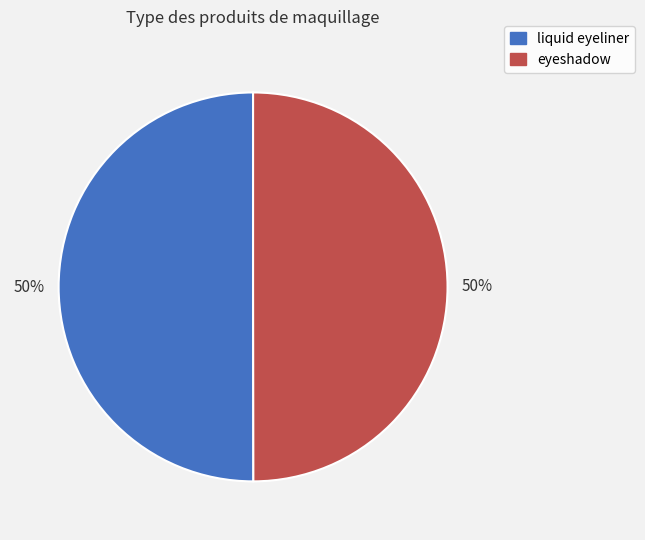

To the nearest percent, what percentage of the pie is liquid eyeliner?

50%